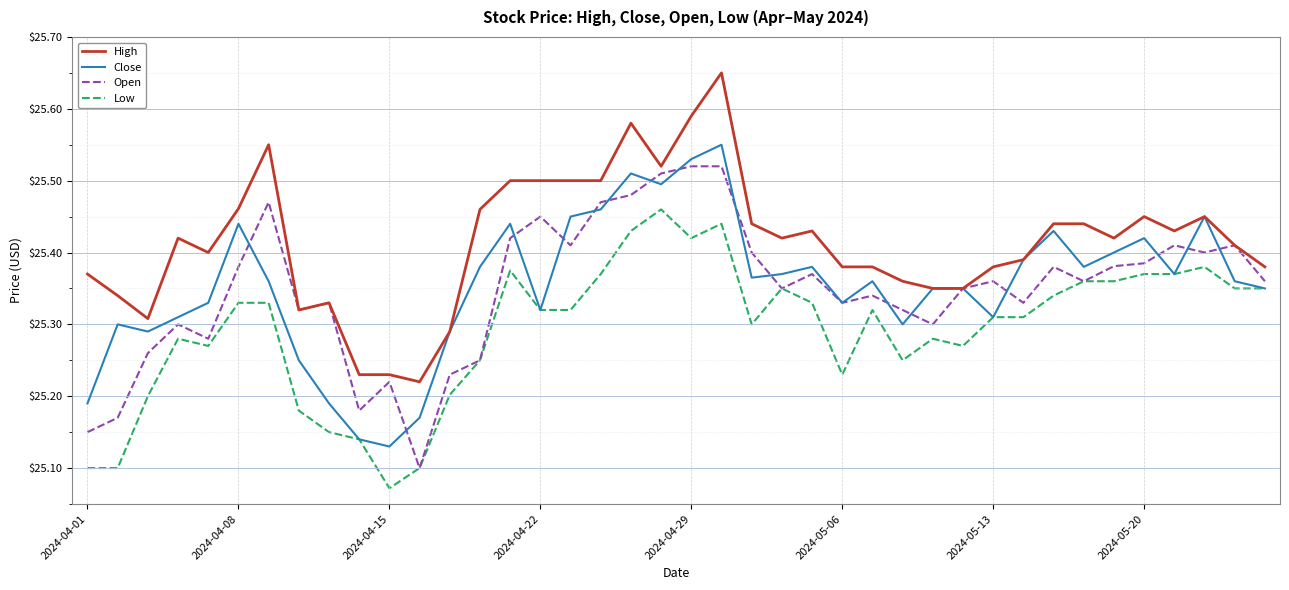

Count the High values in the range 25 to 26.

40